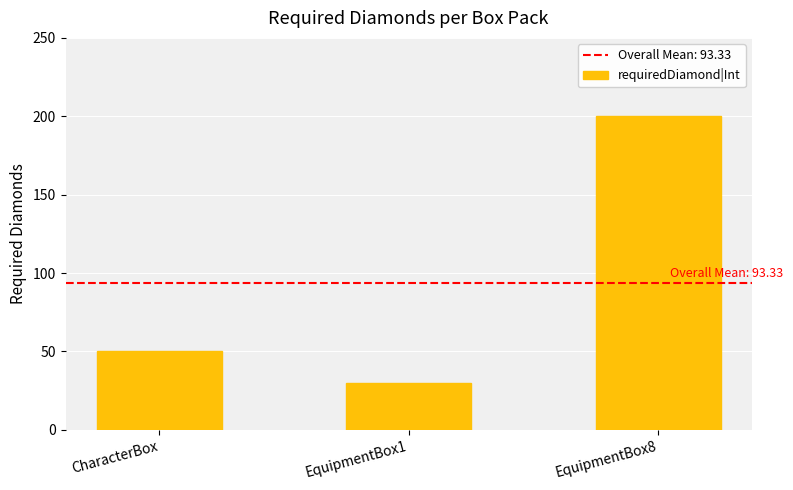

What position from the right is EquipmentBox1?

2